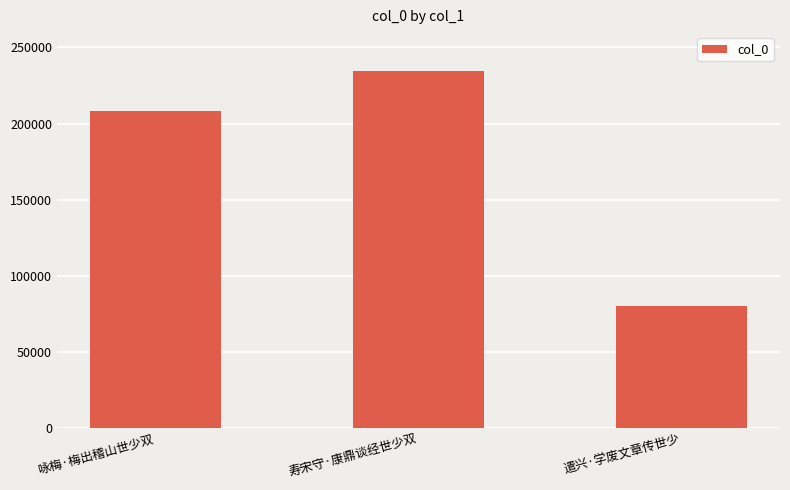

How many data points are less than 208277?

1